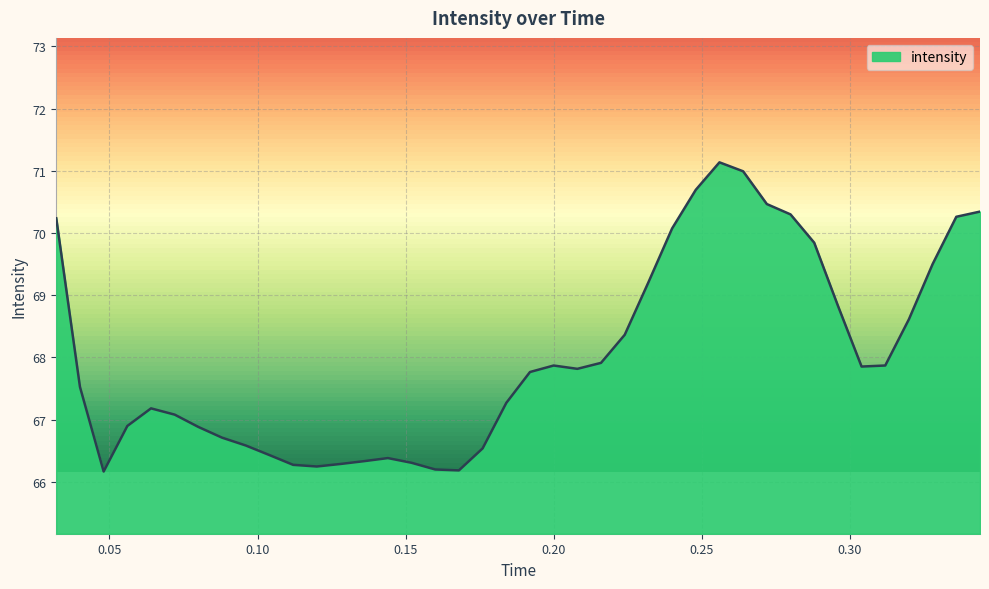

What is the change in value from 0.1760312500000002 to 0.3200312500000002?

+2.1